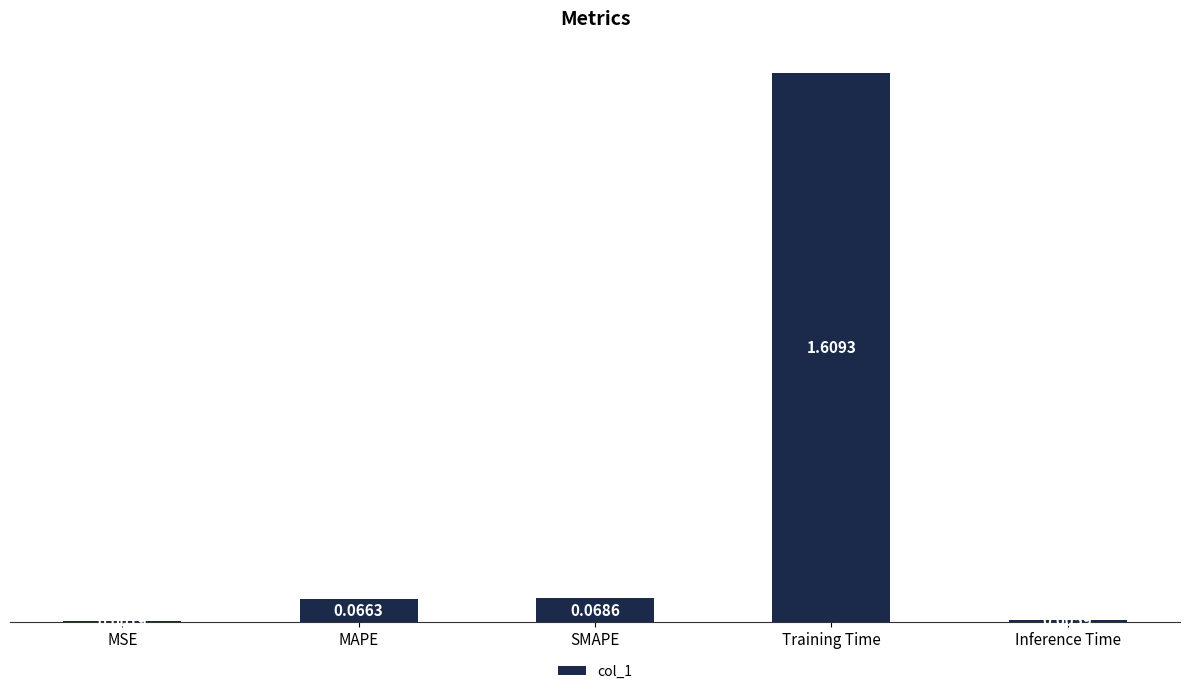

At which label is the value closest to 0?

MSE